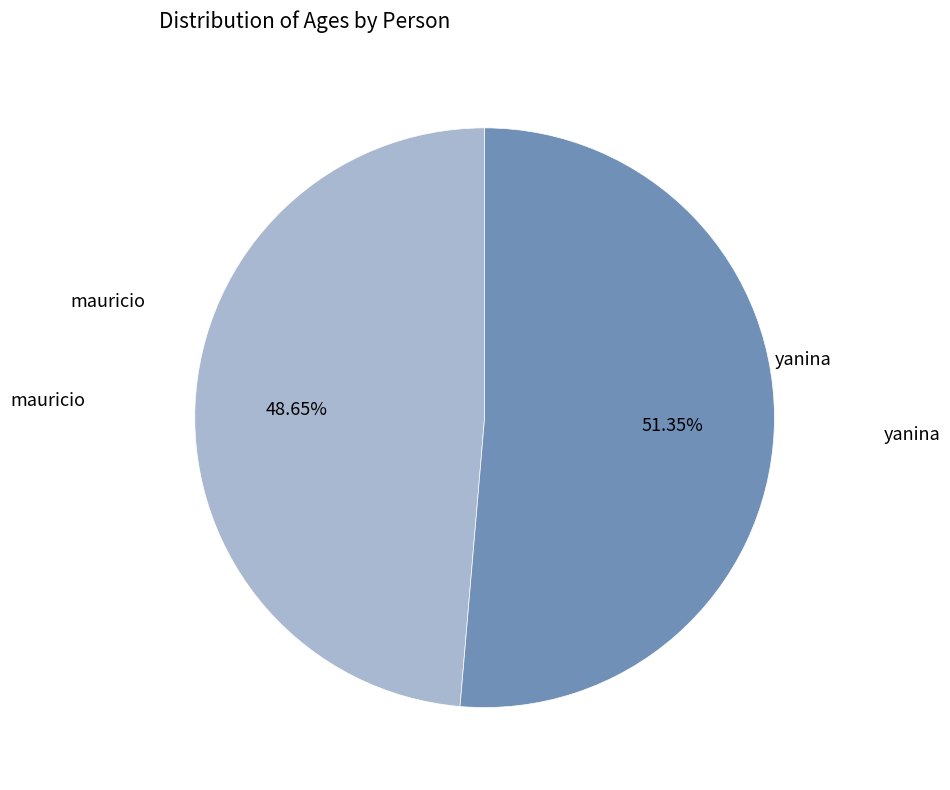

How many segments does this pie chart have?

2